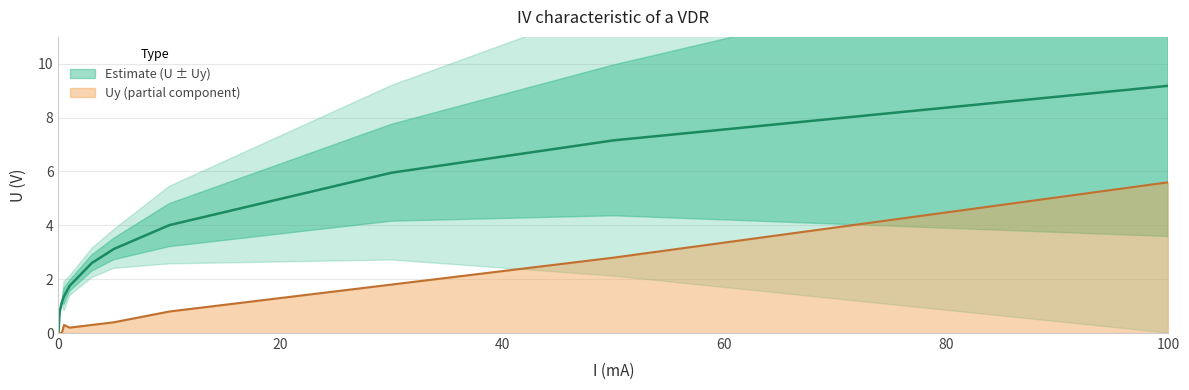

List the series in order of their peak value, lowest first.

Uy (V), U (V)